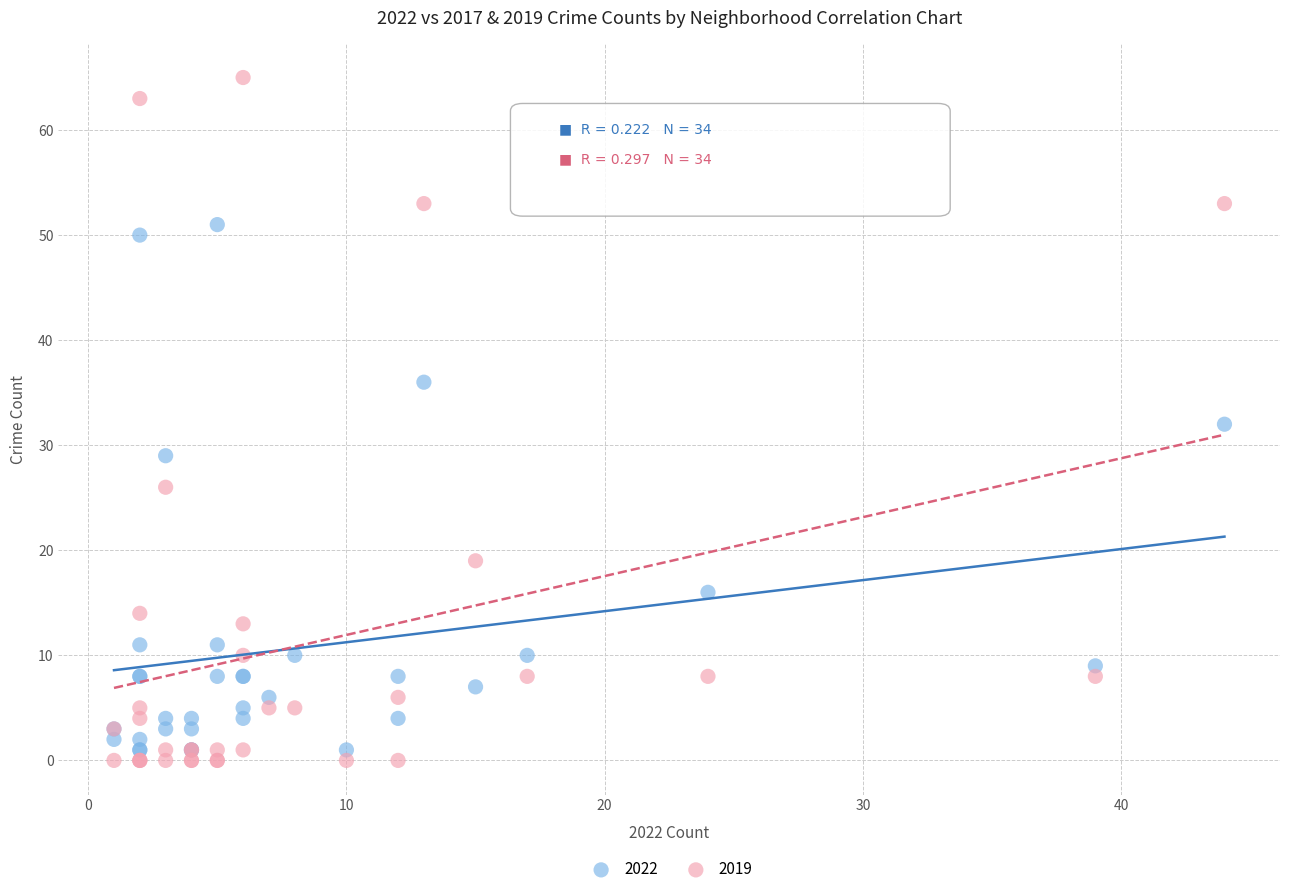

What is the X range (max minus min) for the scatter plot?

43